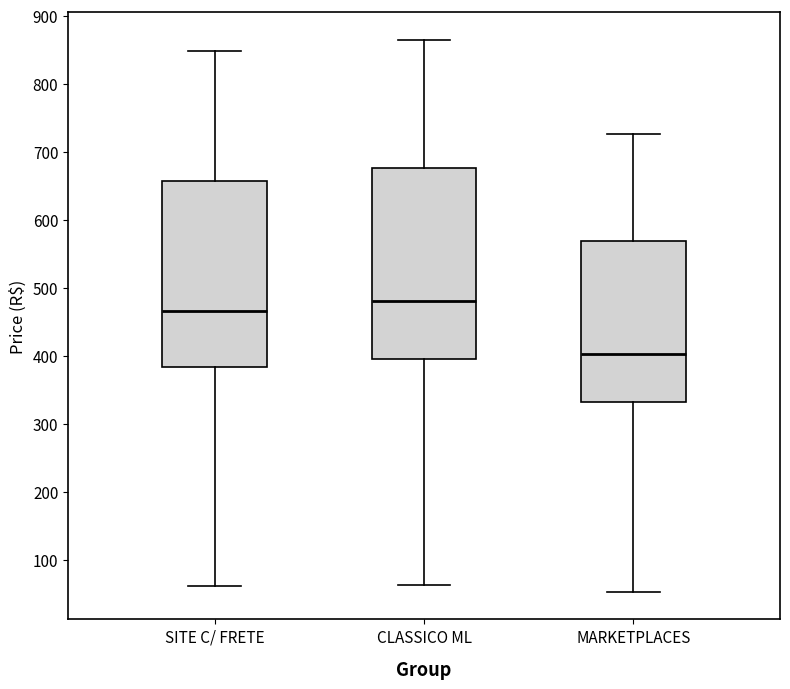

Reading left to right, transcribe this box plot: for each box, give where its median line is, the range the box spans, and where its two whiskers end, as read against the y-axis. The values are not printed on the chart, so give them approximately, as read against the axis.

SITE C/ FRETE: median 470, box 380 to 660, whiskers 60 to 850
CLASSICO ML: median 480, box 400 to 680, whiskers 60 to 860
MARKETPLACES: median 400, box 330 to 570, whiskers 50 to 730